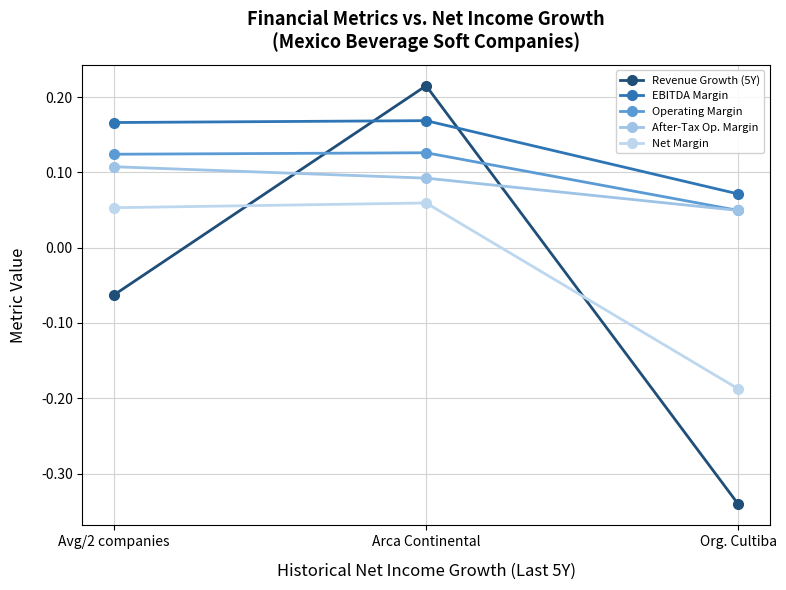

What is the difference between the Net Margin values at Arca Continental and Org. Cultiba?

0.2